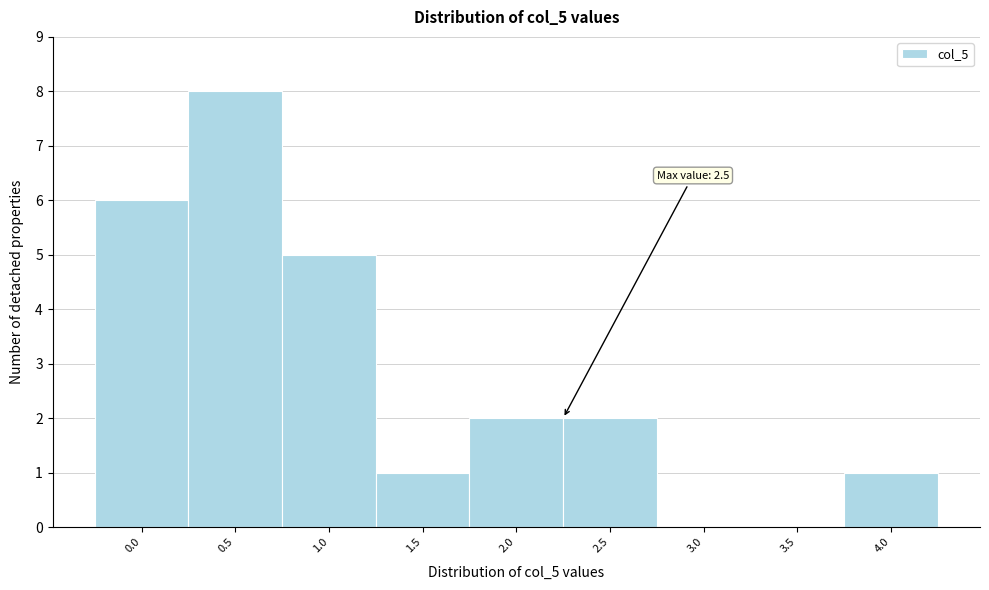

Reading left to right, list all the values displayed in this chart.

0.0=6	0.5=8	1.0=5	1.5=1	2.0=2	2.5=2	3.0=0	3.5=0	4.0=1